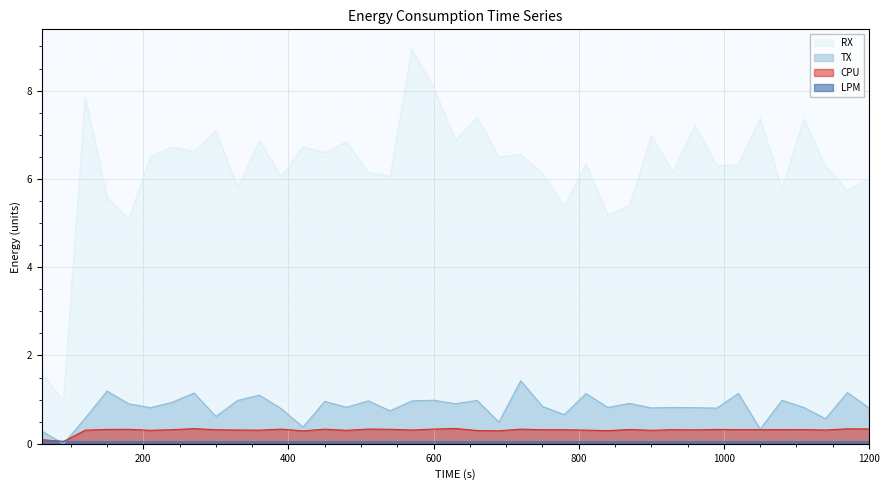

Reading right to left, list all the values displayed in this chart.

CPU: 0.3	0.3	0.3	0.3	0.3	0.3	0.3	0.3	0.3	0.3	0.3	0.3	0.3	0.3	0.3	0.3	0.3	0.3	0.3	0.3	0.3	0.3	0.3	0.3	0.3	0.3	0.3	0.3	0.3	0.3	0.3	0.3	0.3	0.3	0.3	0.3	0.3	0.1	0.1
LPM: 0.0	0.0	0.0	0.0	0.0	0.0	0.0	0.0	0.0	0.0	0.0	0.0	0.0	0.0	0.0	0.0	0.0	0.0	0.0	0.0	0.0	0.0	0.0	0.0	0.0	0.0	0.0	0.0	0.0	0.0	0.0	0.0	0.0	0.0	0.0	0.0	0.0	0.1	0.1
TX: 0.8	1.2	0.6	0.8	1.0	0.3	1.1	0.8	0.8	0.8	0.8	0.9	0.8	1.1	0.7	0.8	1.4	0.5	1.0	0.9	1.0	1.0	0.7	1.0	0.8	1.0	0.4	0.8	1.1	1.0	0.6	1.1	0.9	0.8	0.9	1.2	0.6	0.0	0.3
RX: 6.0	5.7	6.3	7.4	5.8	7.4	6.3	6.3	7.2	6.2	7.0	5.4	5.2	6.3	5.4	6.1	6.6	6.5	7.4	6.9	8.1	8.9	6.1	6.1	6.8	6.6	6.7	6.1	6.9	5.8	7.1	6.6	6.7	6.5	5.1	5.6	7.9	1.0	1.6